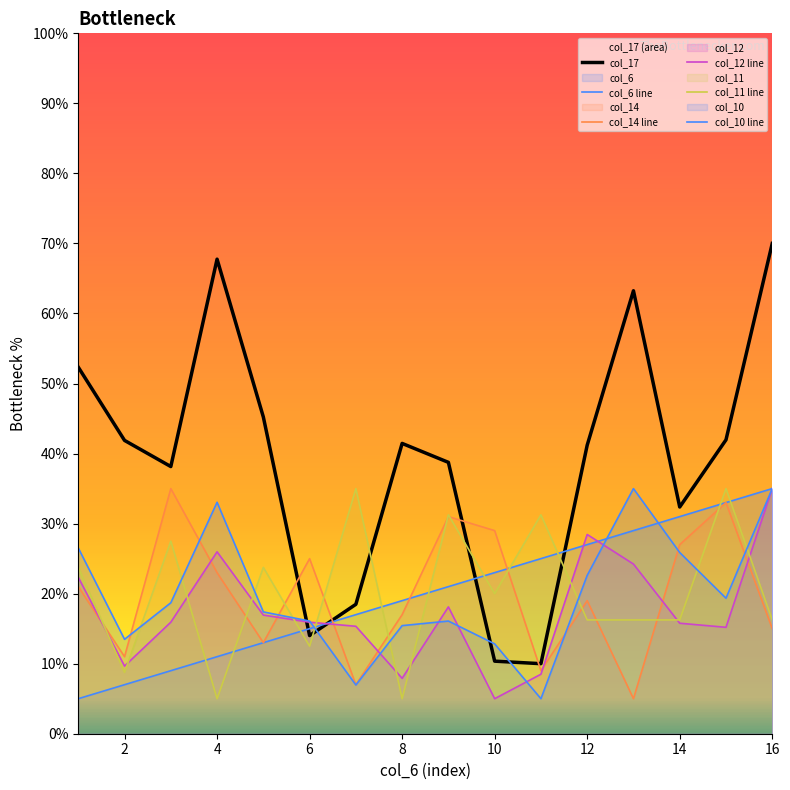

True or false: col_6 line has more than 0 interior local peaks.

False